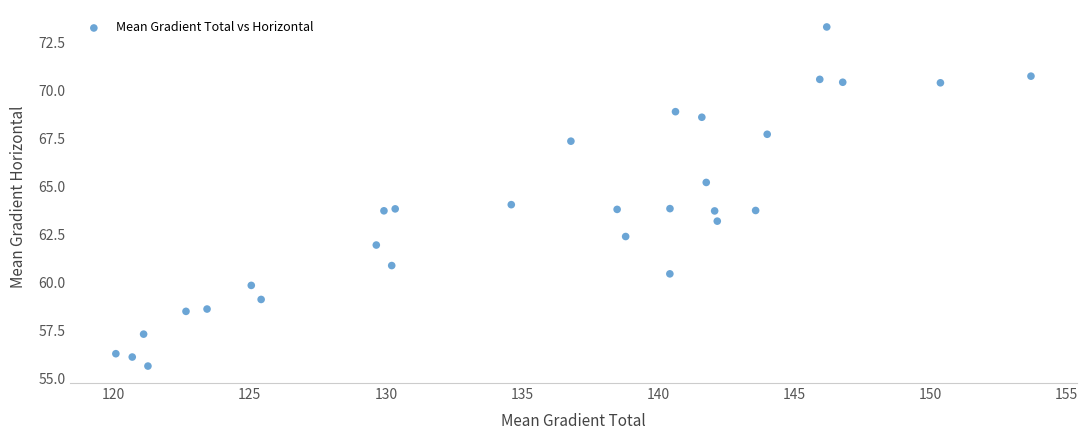

What is the range of X values (max minus min)?

33.6